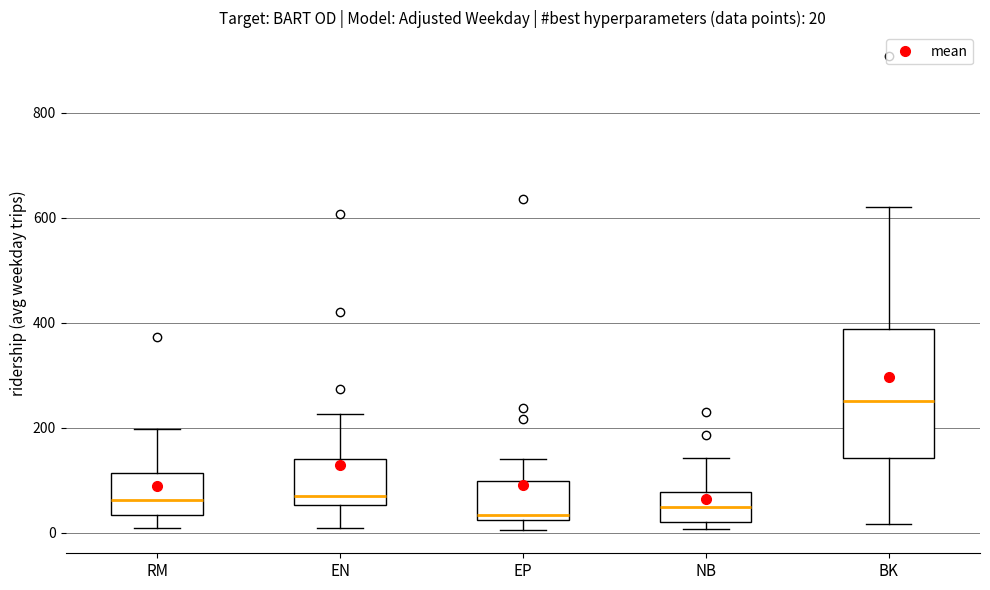

Comparing the boxes themselves (not the whiskers), which one is the tallest?

BK